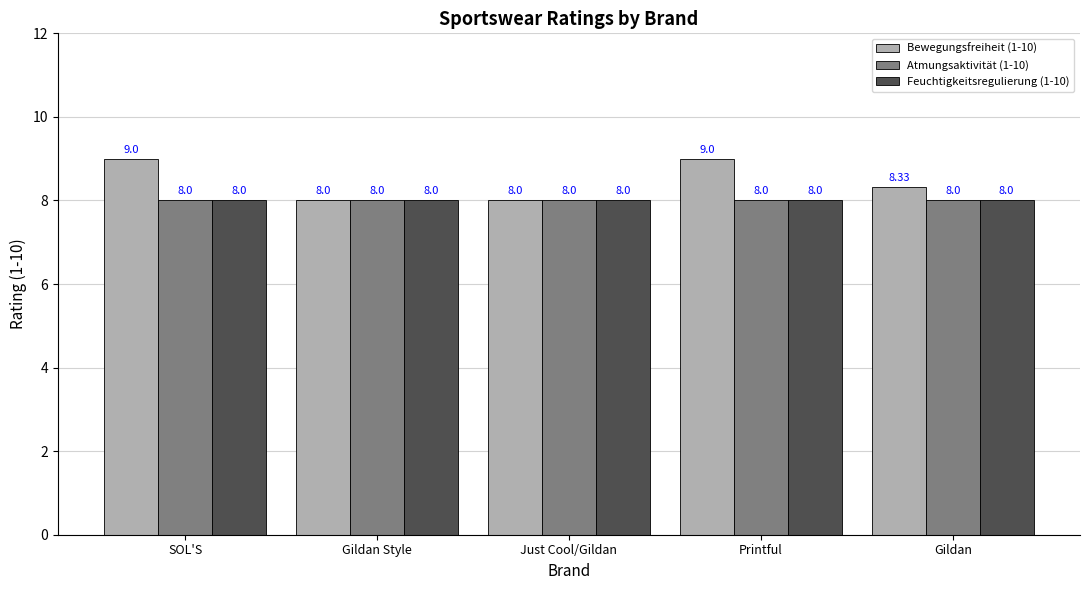

What is the difference between the Bewegungsfreiheit (1-10) values at Printful and Just Cool/Gildan?

1.0